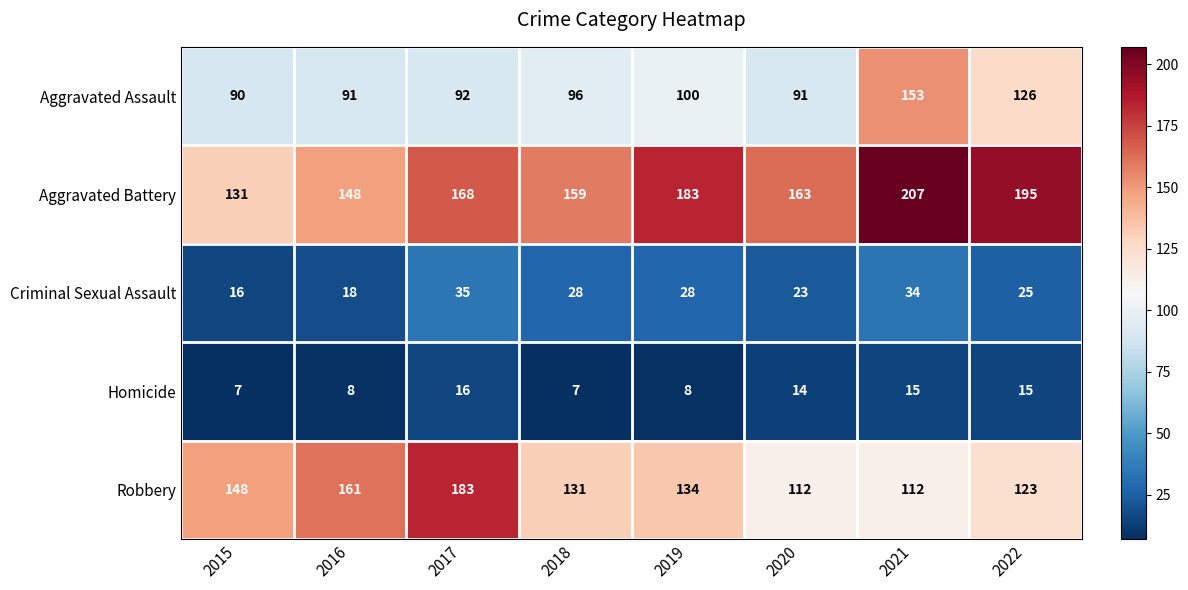

What is the difference between the maximum and minimum values in the Homicide series?

9